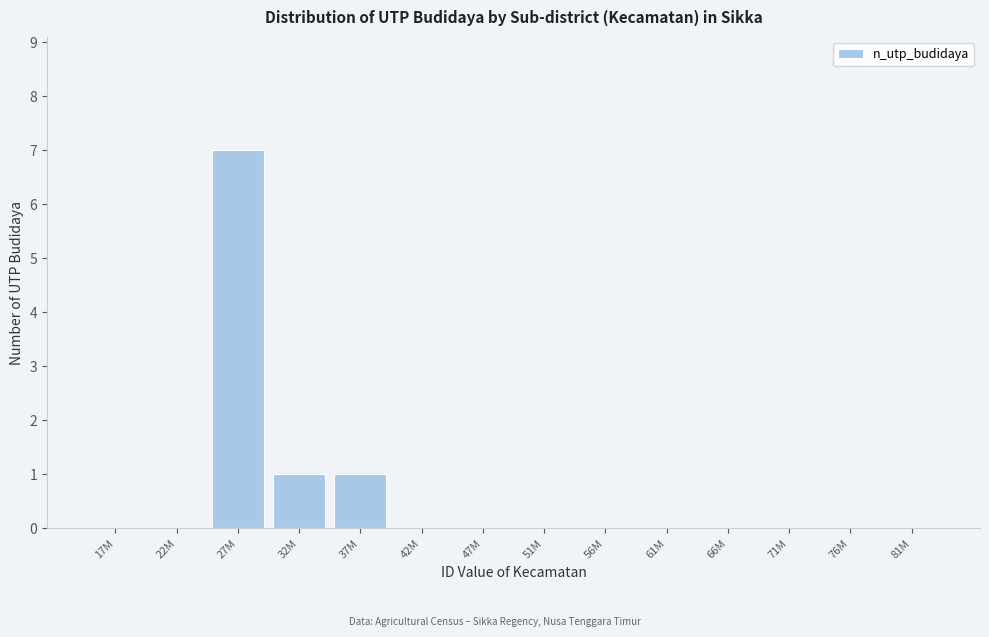

Reading left to right, list all the values displayed in this chart.

17M=0	22M=0	27M=7	32M=1	37M=1	42M=0	47M=0	51M=0	56M=0	61M=0	66M=0	71M=0	76M=0	81M=0